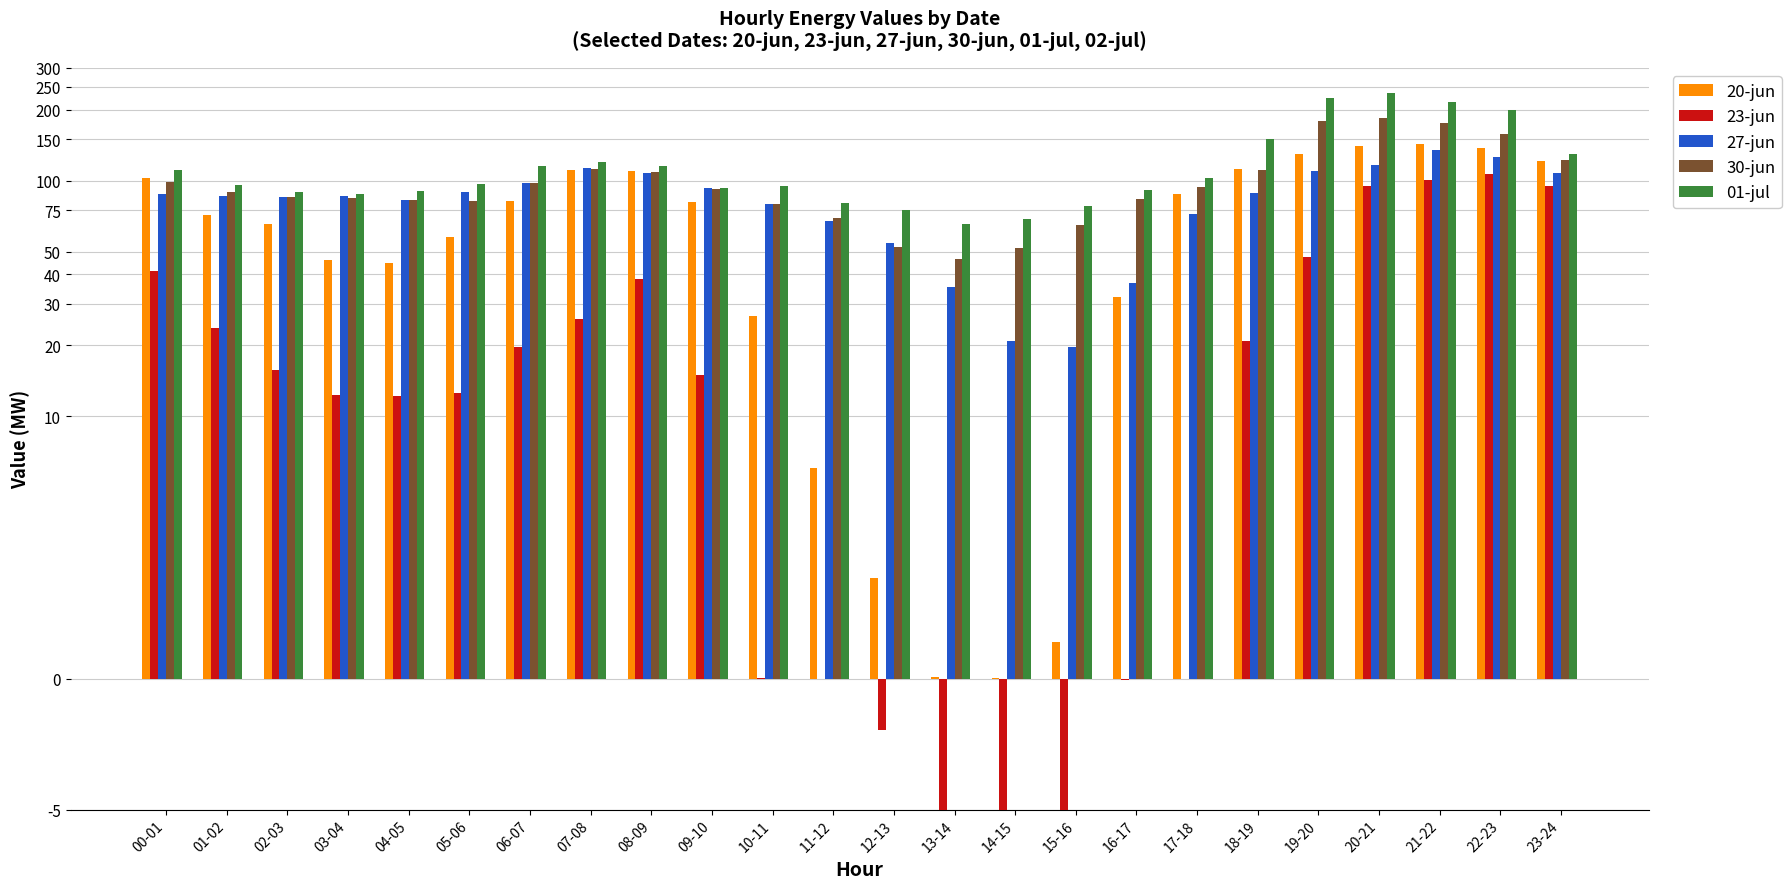

The 20-jun series shows 81.5 at 09-10. True or false?

True